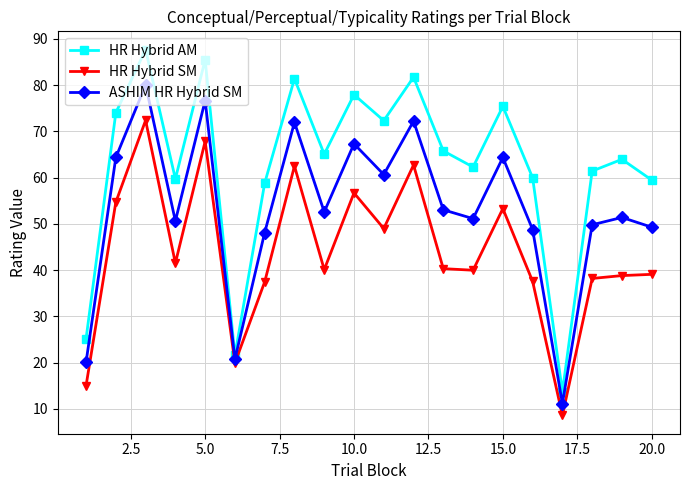

List the series in order of their peak value, lowest first.

HR Hybrid SM, ASHIM HR Hybrid SM, HR Hybrid AM